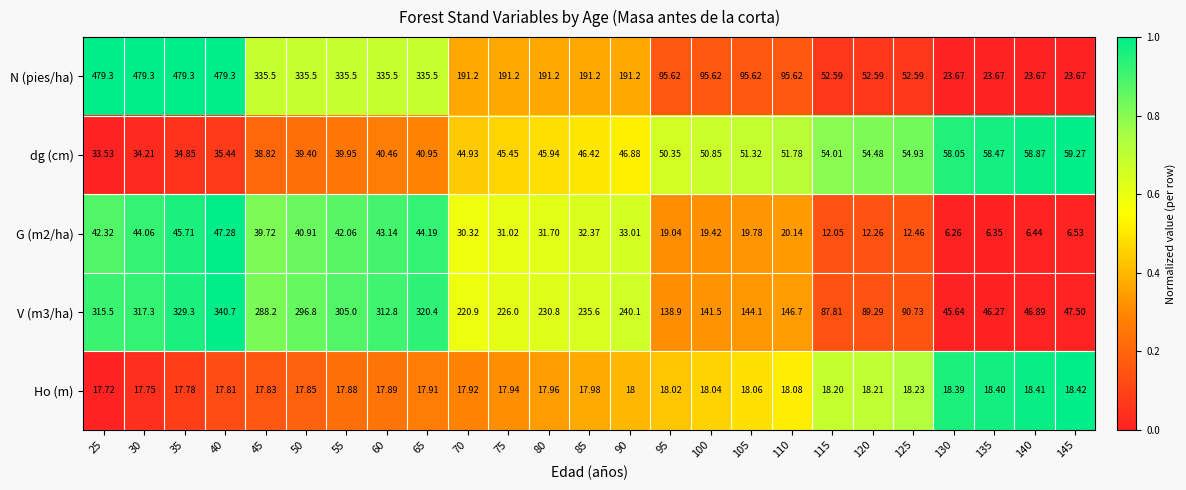

How many data points does each series have?

25